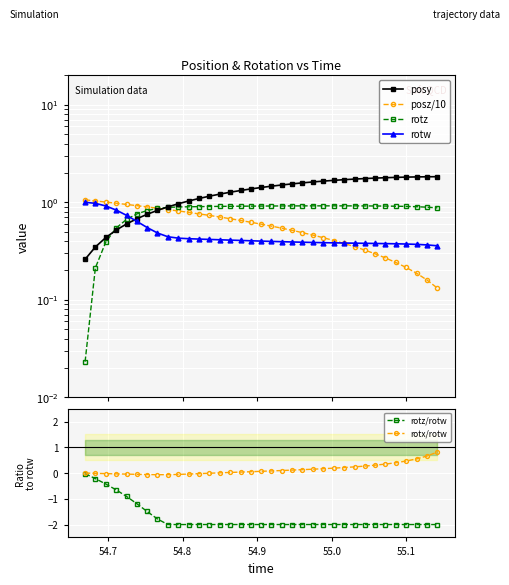

What is the difference between the second highest and minimum values in the posz/10 series?

0.9